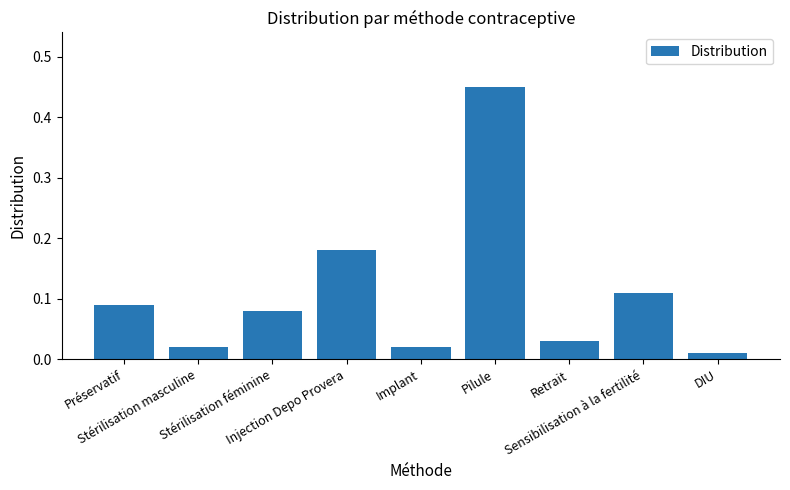

What is the difference between the maximum and minimum values?

0.4